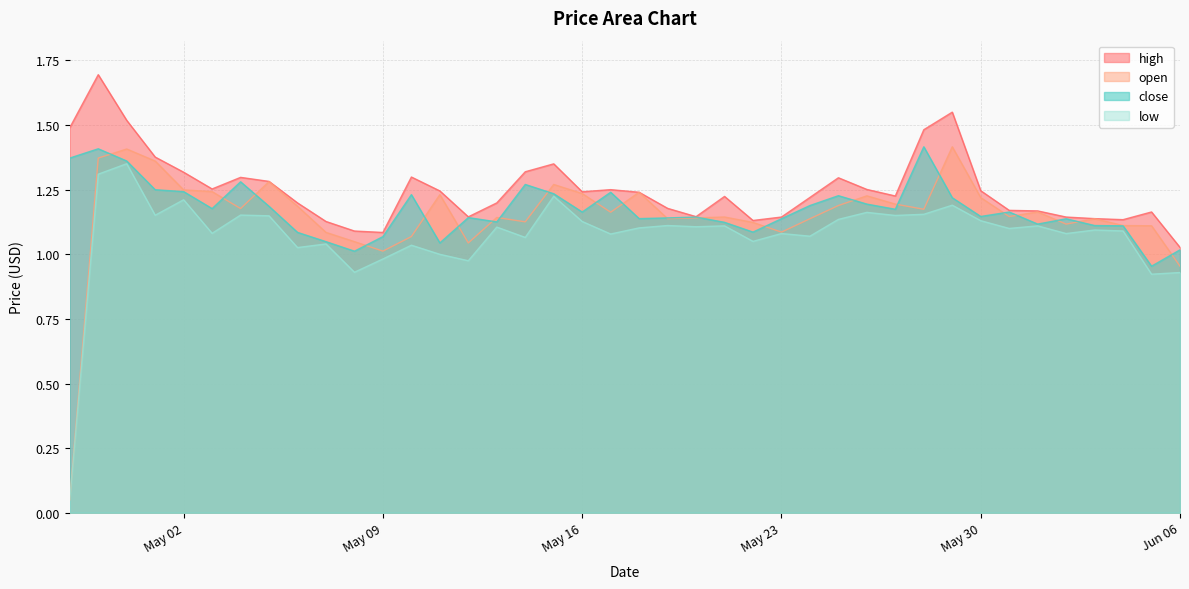

What are all the series names shown in the legend?

high, open, close, low